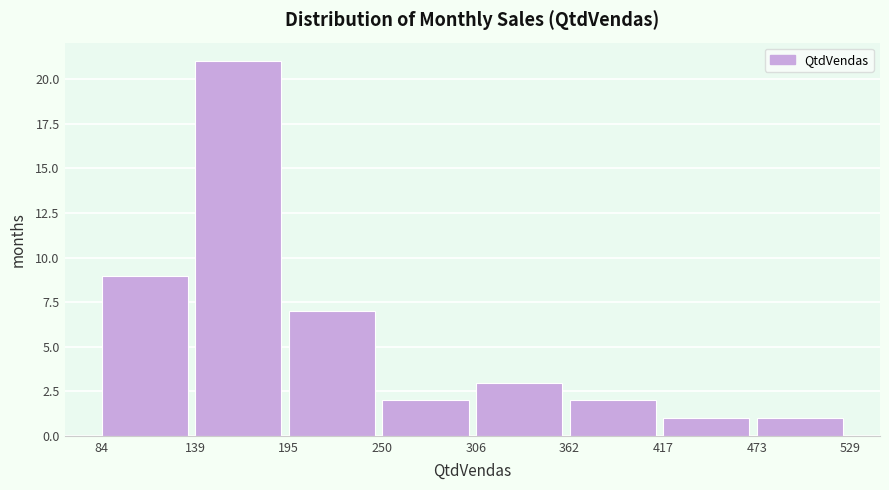

What is the height of the bar covering 306 to 362 on the x-axis? The values are not printed on the chart, so give them approximately, as read against the axis.

3